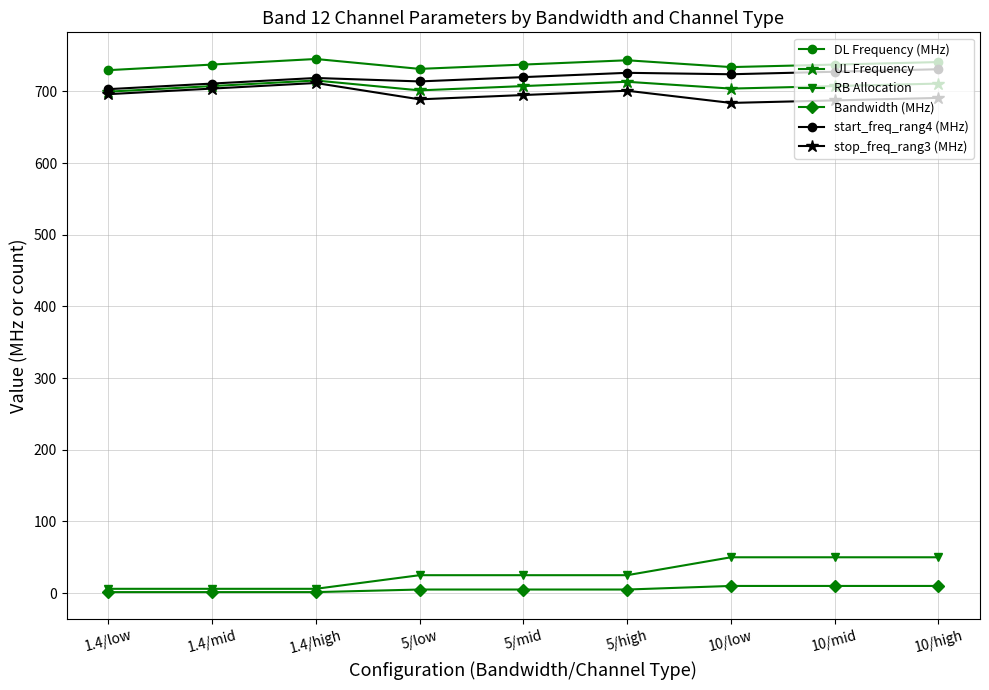

Is it true that stop_freq_rang3 (MHz) equals 689.0 at 5/low?

True